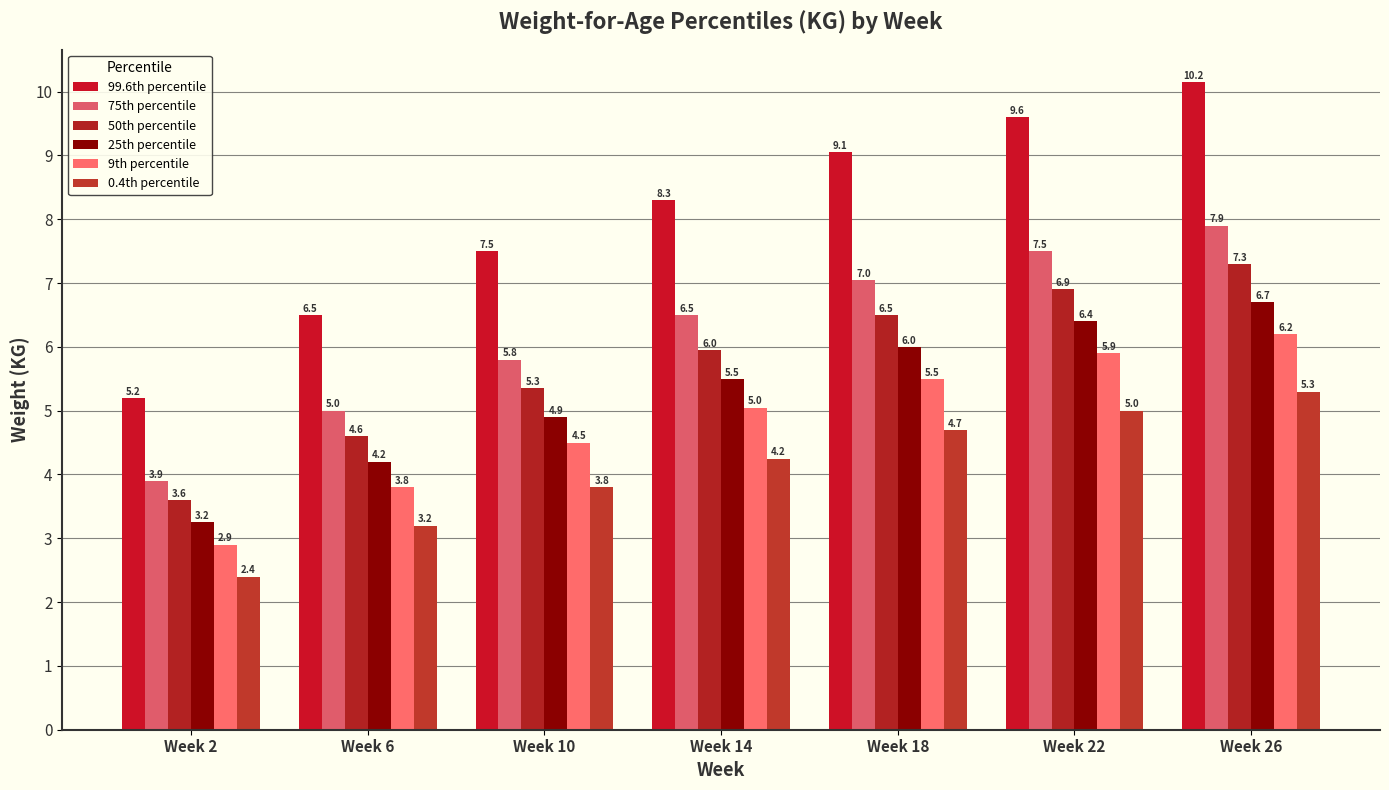

How many bars are there in each group?

6